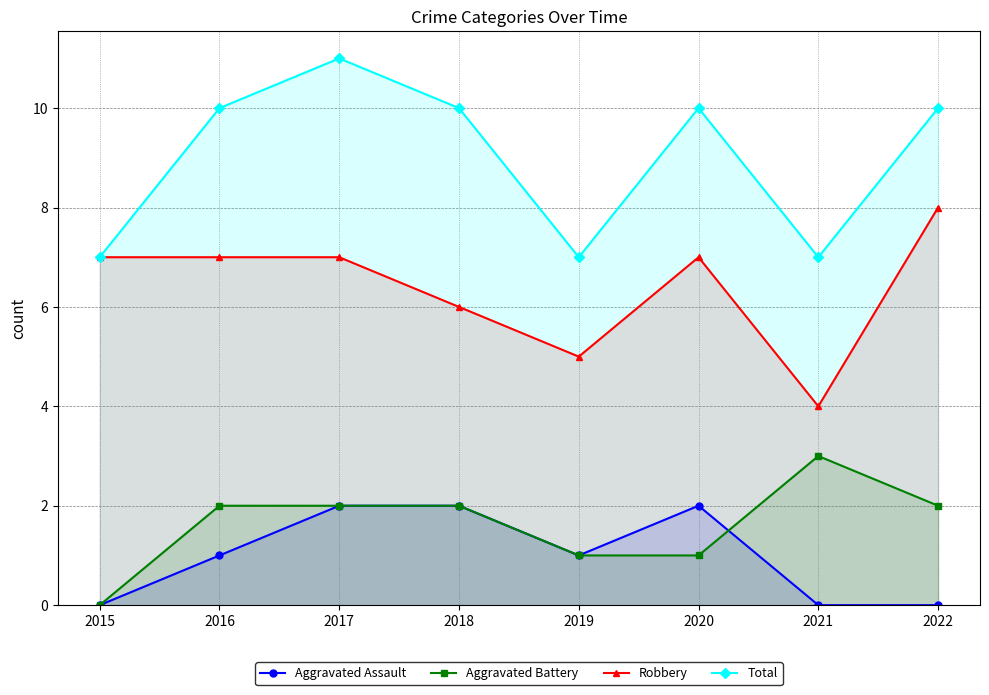

Is it true that Aggravated Battery equals 1 at 2022?

False